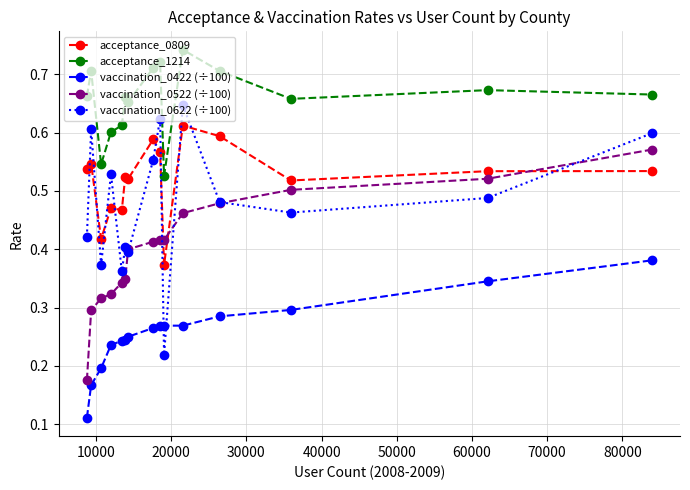

Which series has the largest range (max minus min)?

vaccination_0622 (÷100)